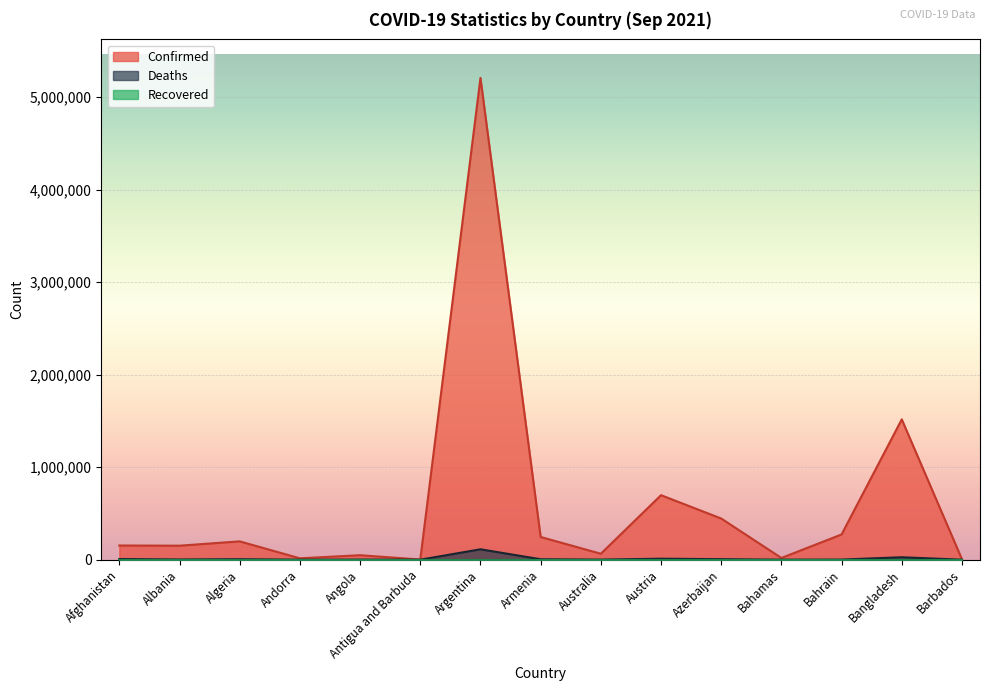

What is the label of the 8th point from the left?

Armenia